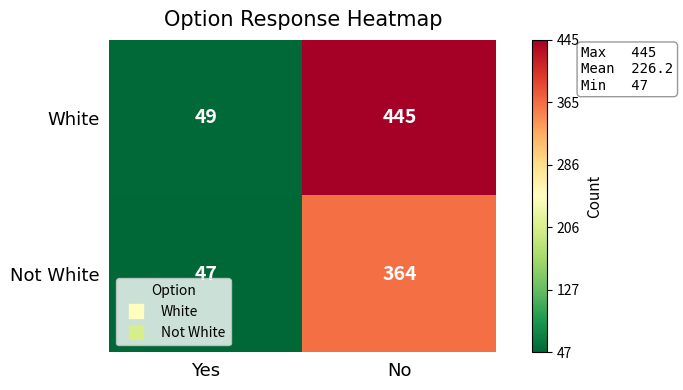

Rank the series by their maximum value, from highest to lowest.

White, Not White